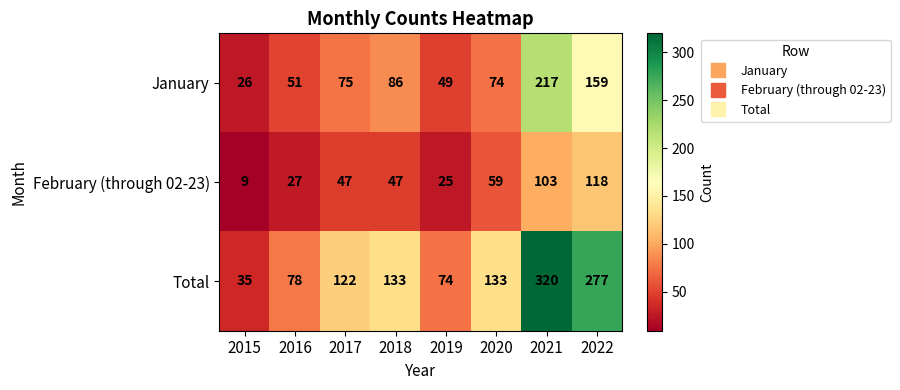

Rank the series by their average value, from lowest to highest.

February (through 02-23), January, Total